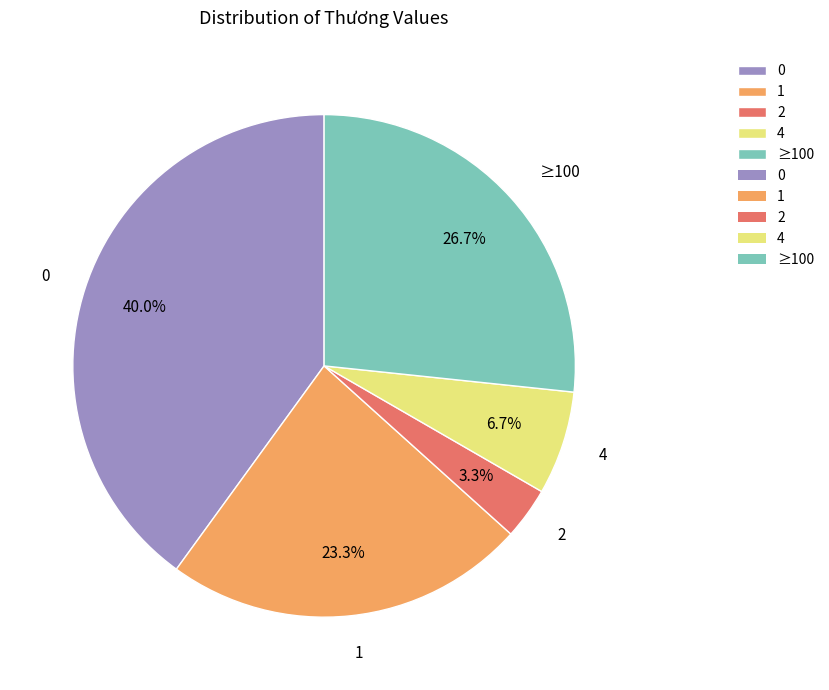

Does 1 represent more than half of the total?

No